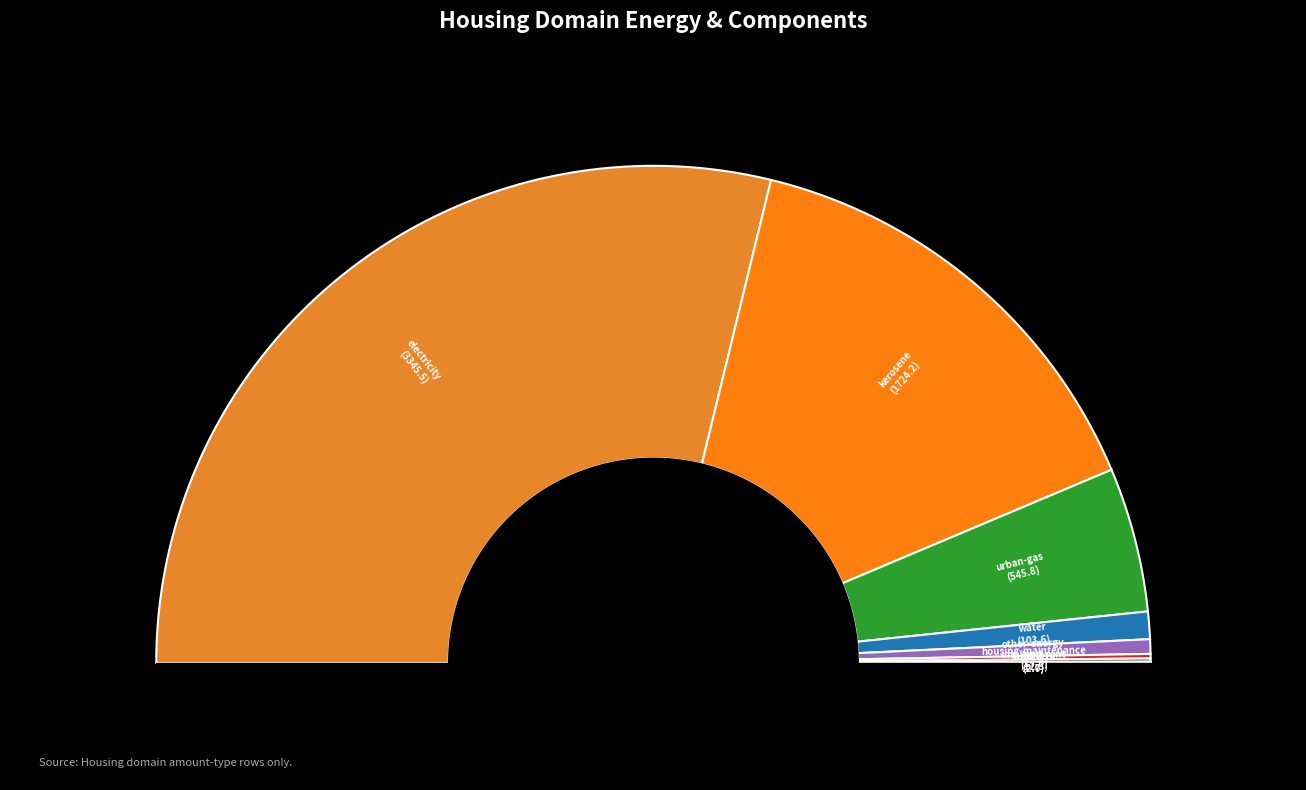

Which slice is the largest?

electricity